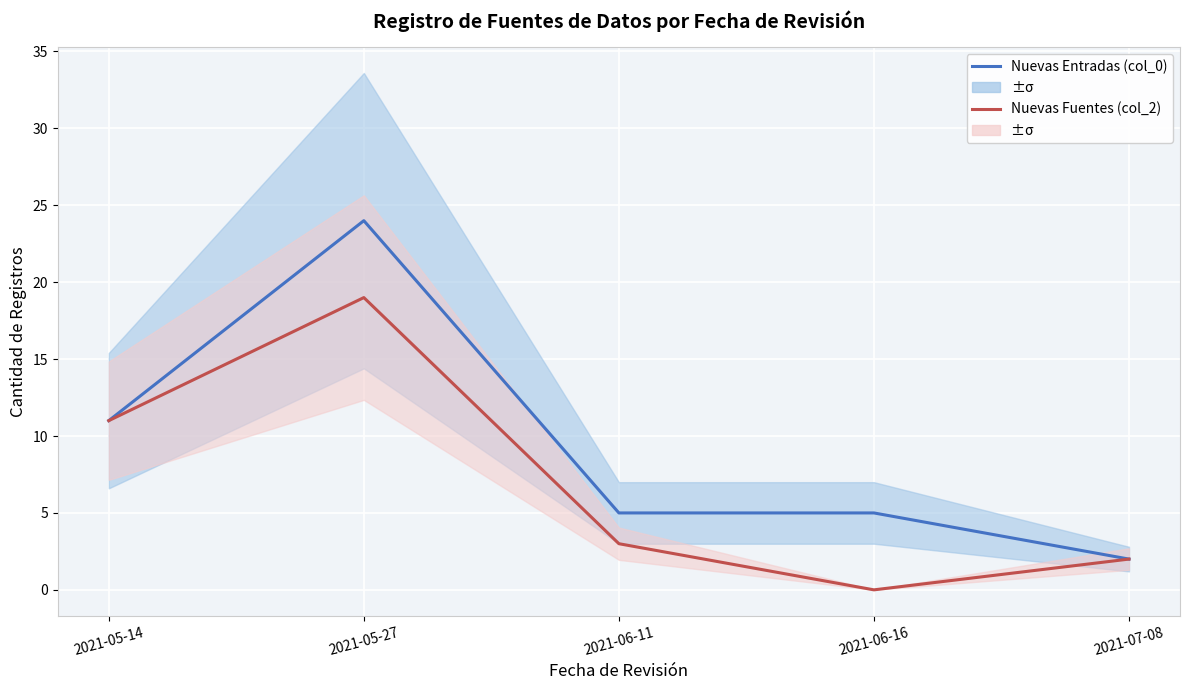

Between 2021-06-11 and 2021-05-27, which is larger?

2021-05-27